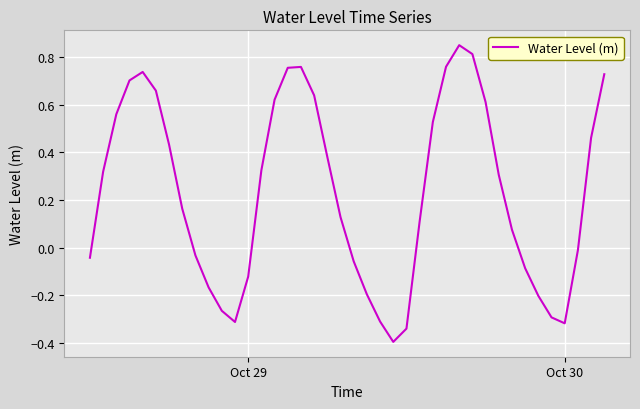

What is the difference between the maximum and minimum values?

1.2